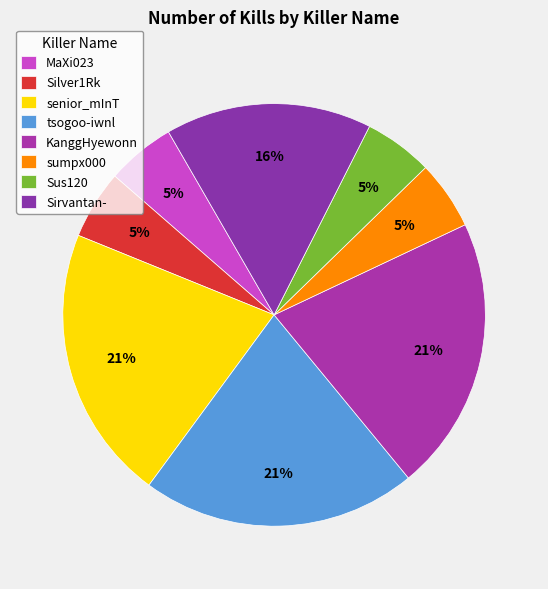

Rank the categories by value from highest to lowest.

senior_mInT, tsogoo-iwnl, KanggHyewonn, Sirvantan-, MaXi023, Silver1Rk, sumpx000, Sus120